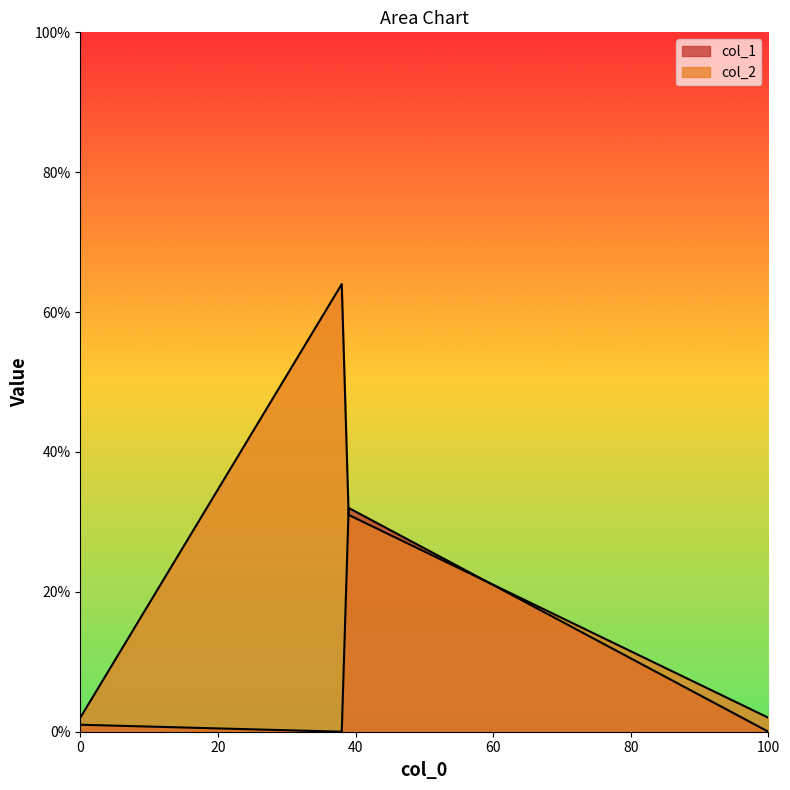

At which category does the chart reach its minimum across all series?

100